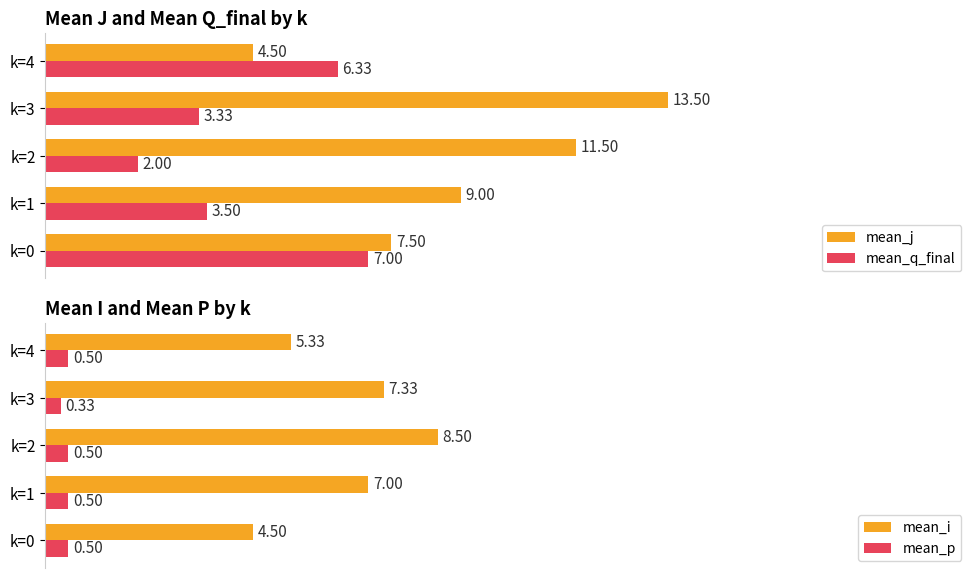

List the labels in order of mean_q_final value, smallest first.

k=2, k=3, k=1, k=4, k=0